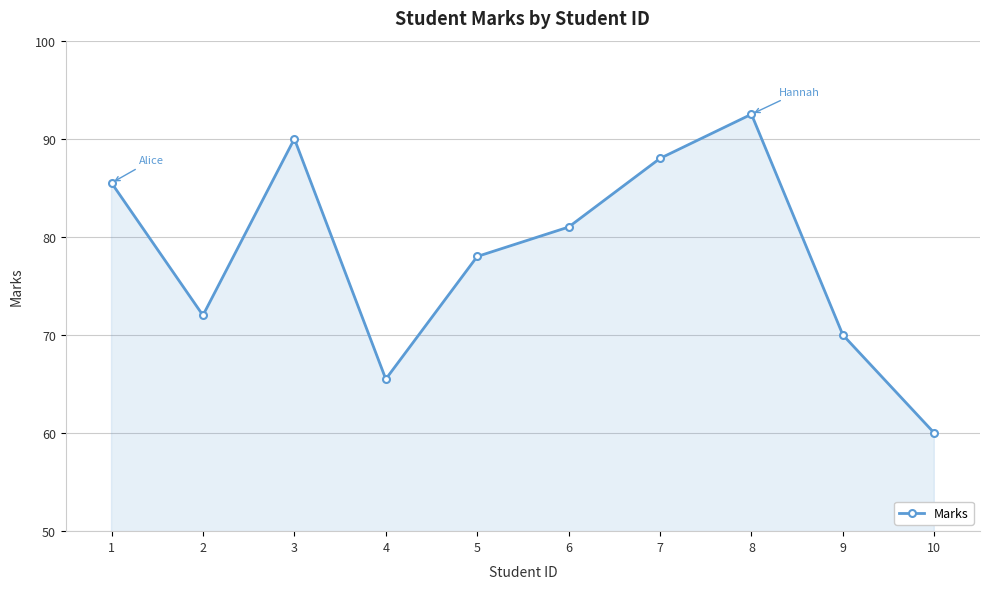

Reading left to right, what are all the values shown in this chart?

1=85.5	2=72.0	3=90.0	4=65.5	5=78.0	6=81.0	7=88.0	8=92.5	9=70.0	10=60.0